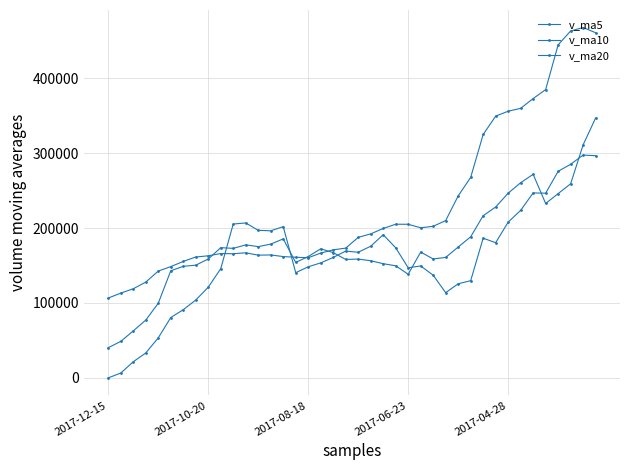

Does the chart have visible grid lines?

Yes